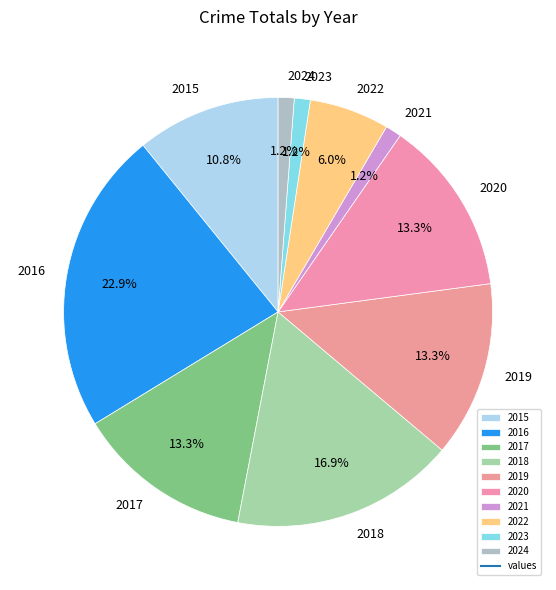

Is there any slice that represents more than half of the pie?

No